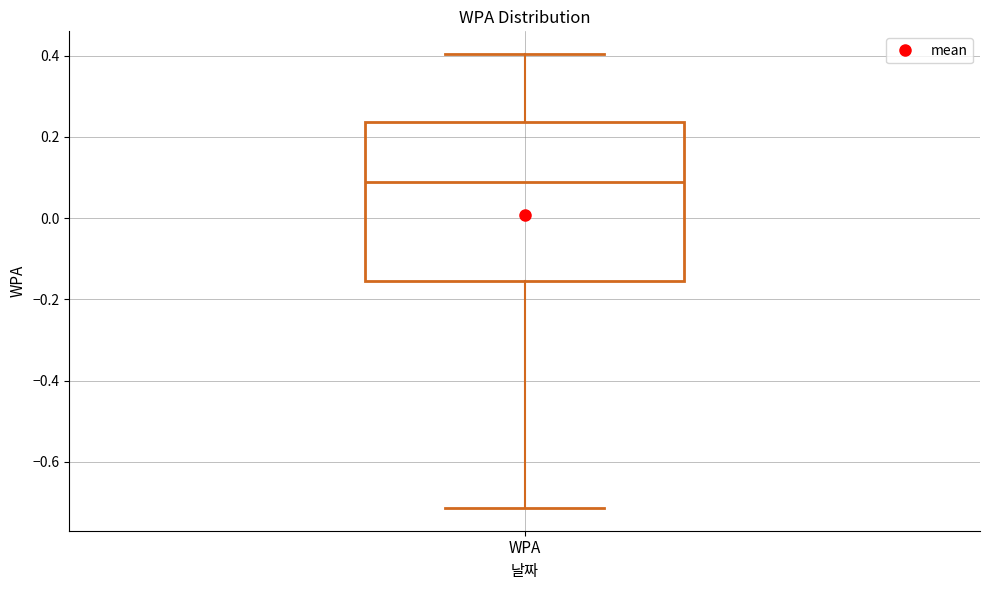

Read this box plot against the y-axis: the position of the median line, the range covered by the box, and the ends of both whiskers. The values are not printed on the chart, so give them approximately, as read against the axis.

median 0.10, box -0.16 to 0.24, whiskers -0.72 to 0.40